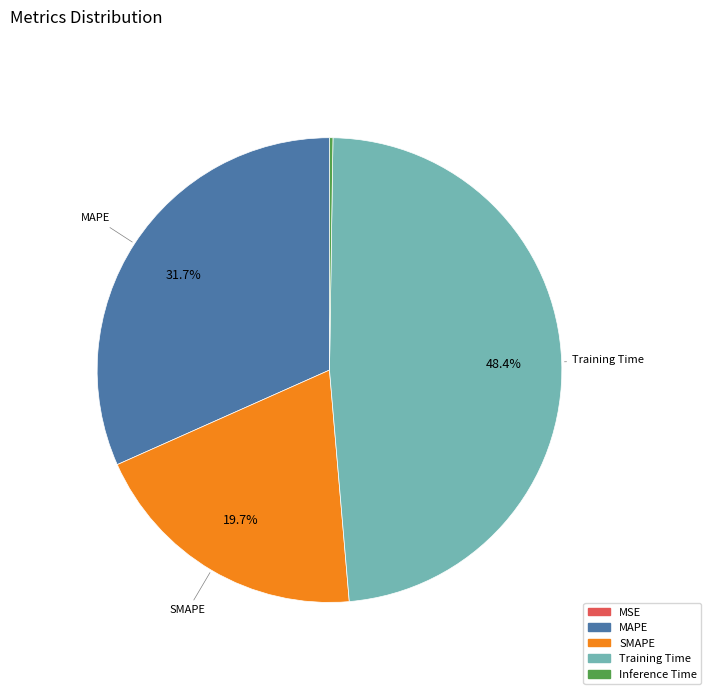

Do SMAPE and Training Time together represent more than half of the pie?

Yes